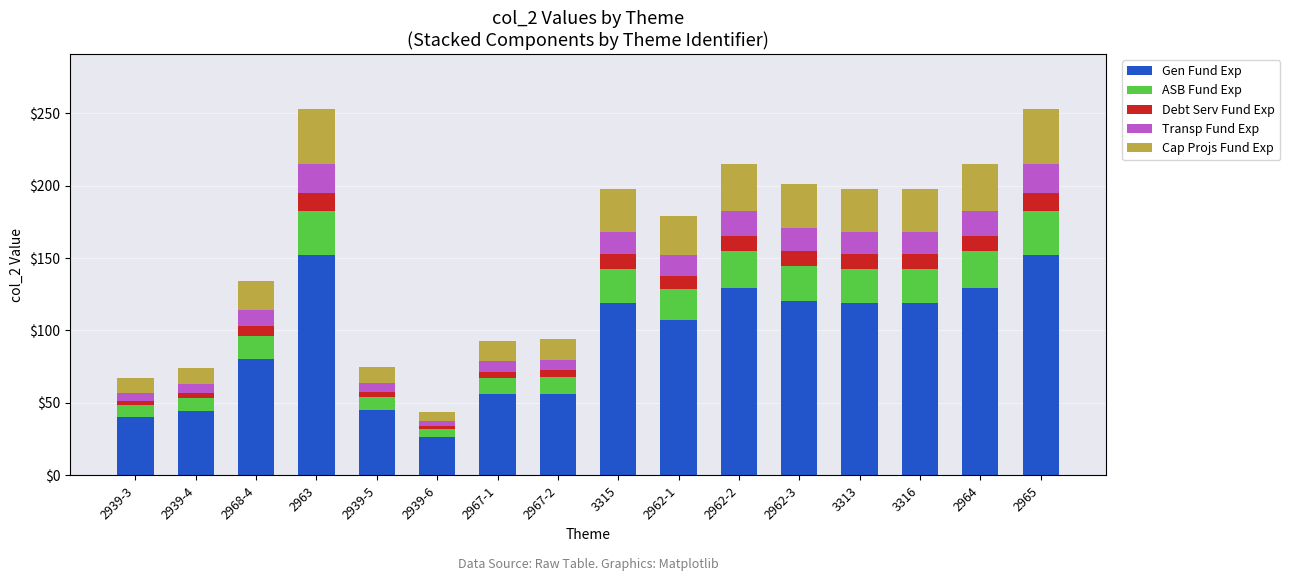

At which label does Gen Fund Exp reach its minimum?

2939-6